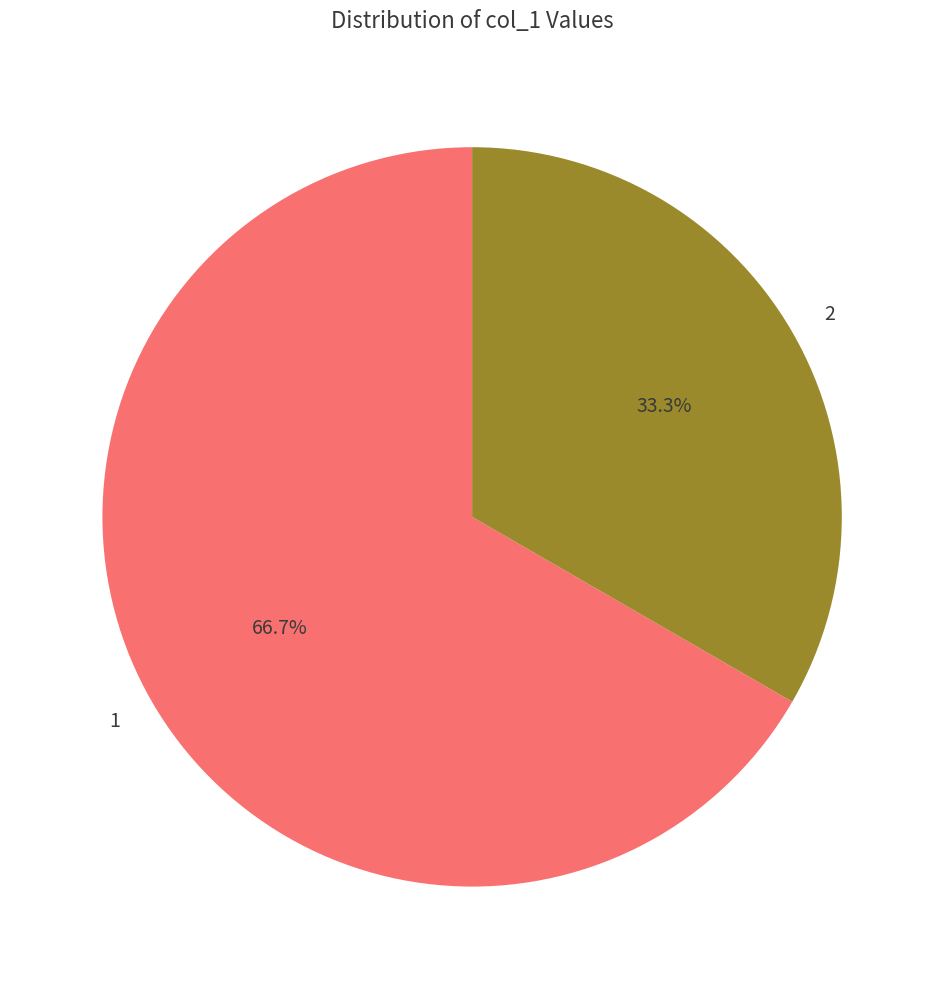

How many slices are in this pie chart?

2